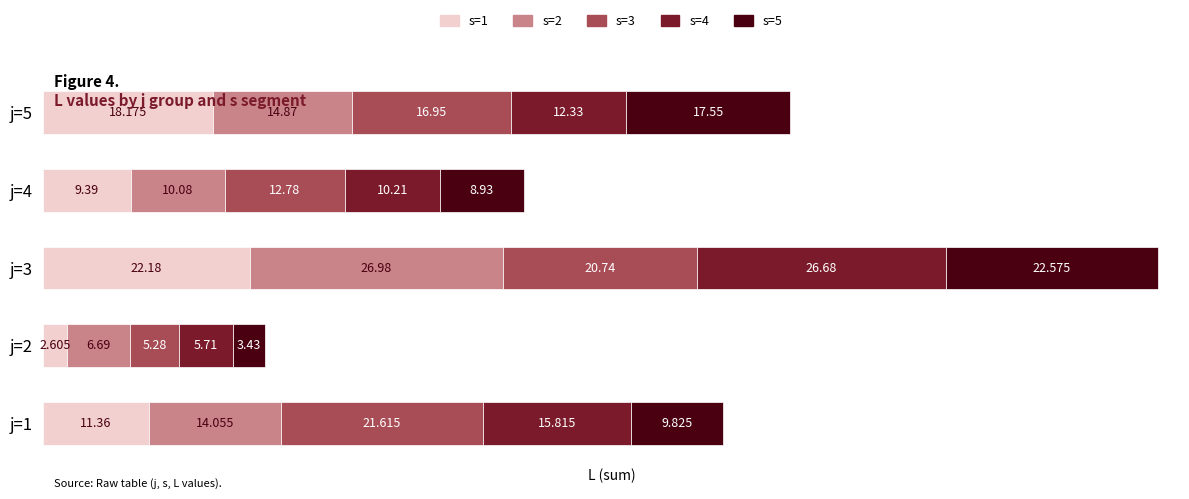

Reading left to right, transcribe all the data shown in this chart.

s=1: 11.4	2.6	22.2	9.4	18.2
s=2: 14.1	6.7	27.0	10.1	14.9
s=3: 21.6	5.3	20.7	12.8	16.9
s=4: 15.8	5.7	26.7	10.2	12.3
s=5: 9.8	3.4	22.6	8.9	17.5